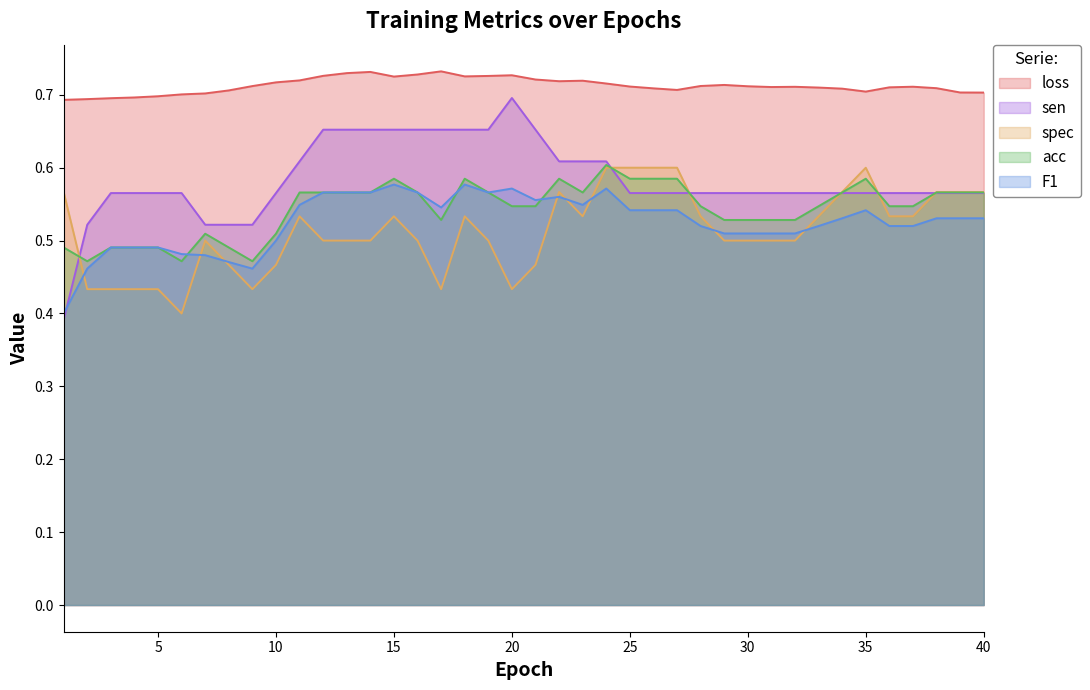

Reading left to right, list all the values displayed in this chart.

loss: 0.7	0.7	0.7	0.7	0.7	0.7	0.7	0.7	0.7	0.7	0.7	0.7	0.7	0.7	0.7	0.7	0.7	0.7	0.7	0.7	0.7	0.7	0.7	0.7	0.7	0.7	0.7	0.7	0.7	0.7	0.7	0.7	0.7	0.7	0.7	0.7	0.7	0.7	0.7	0.7
F1: 0.4	0.5	0.5	0.5	0.5	0.5	0.5	0.5	0.5	0.5	0.5	0.6	0.6	0.6	0.6	0.6	0.5	0.6	0.6	0.6	0.6	0.6	0.5	0.6	0.5	0.5	0.5	0.5	0.5	0.5	0.5	0.5	0.5	0.5	0.5	0.5	0.5	0.5	0.5	0.5
acc: 0.5	0.5	0.5	0.5	0.5	0.5	0.5	0.5	0.5	0.5	0.6	0.6	0.6	0.6	0.6	0.6	0.5	0.6	0.6	0.5	0.5	0.6	0.6	0.6	0.6	0.6	0.6	0.5	0.5	0.5	0.5	0.5	0.5	0.6	0.6	0.5	0.5	0.6	0.6	0.6
spec: 0.6	0.4	0.4	0.4	0.4	0.4	0.5	0.5	0.4	0.5	0.5	0.5	0.5	0.5	0.5	0.5	0.4	0.5	0.5	0.4	0.5	0.6	0.5	0.6	0.6	0.6	0.6	0.5	0.5	0.5	0.5	0.5	0.5	0.6	0.6	0.5	0.5	0.6	0.6	0.6
sen: 0.4	0.5	0.6	0.6	0.6	0.6	0.5	0.5	0.5	0.6	0.6	0.7	0.7	0.7	0.7	0.7	0.7	0.7	0.7	0.7	0.7	0.6	0.6	0.6	0.6	0.6	0.6	0.6	0.6	0.6	0.6	0.6	0.6	0.6	0.6	0.6	0.6	0.6	0.6	0.6